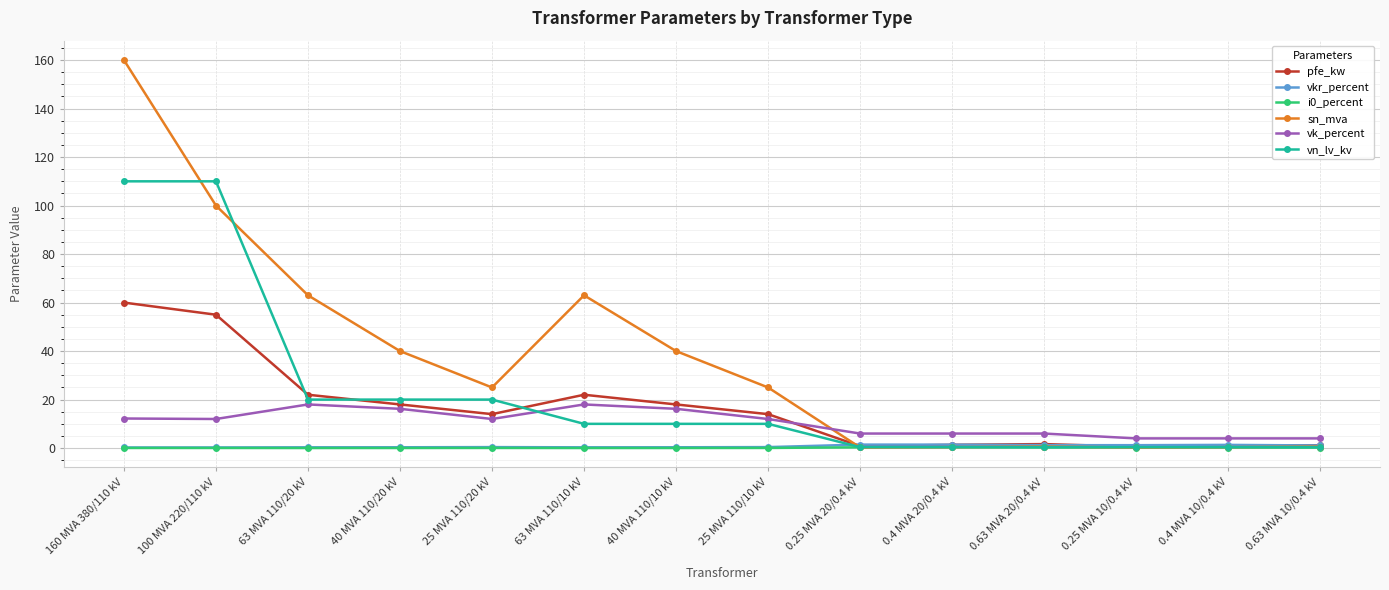

Which series has the widest spread of values?

sn_mva